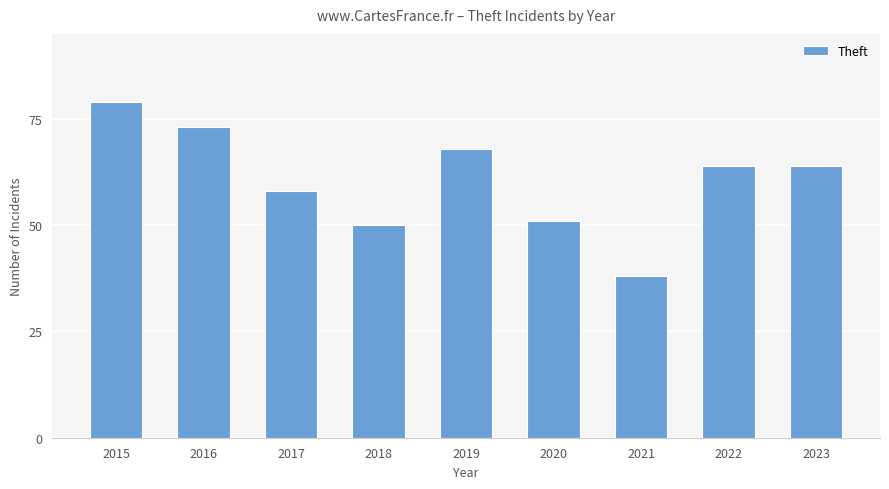

Count the number of data series in this chart.

1